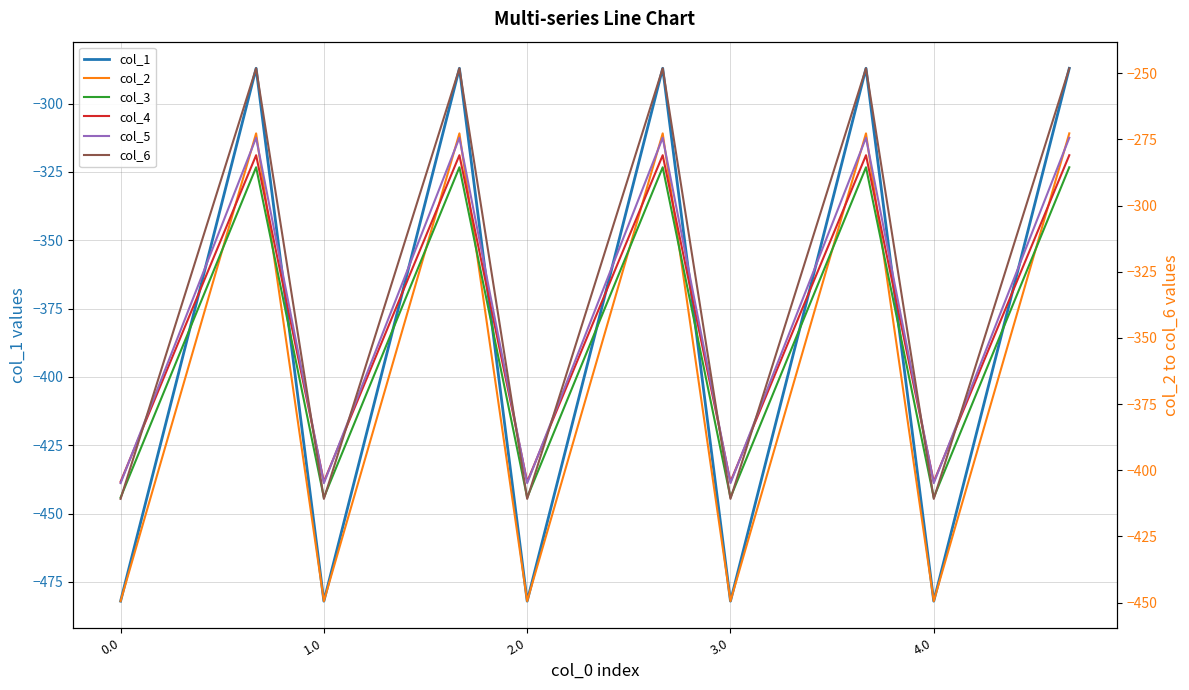

What is the difference between the maximum and minimum values in the col_1 series?

194.9